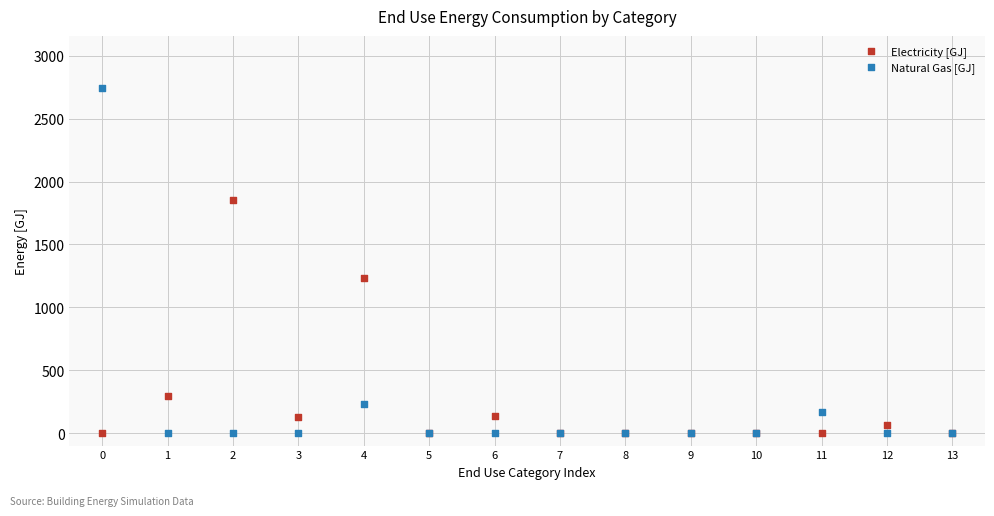

Which series has the widest spread of Y values?

Natural Gas [GJ]